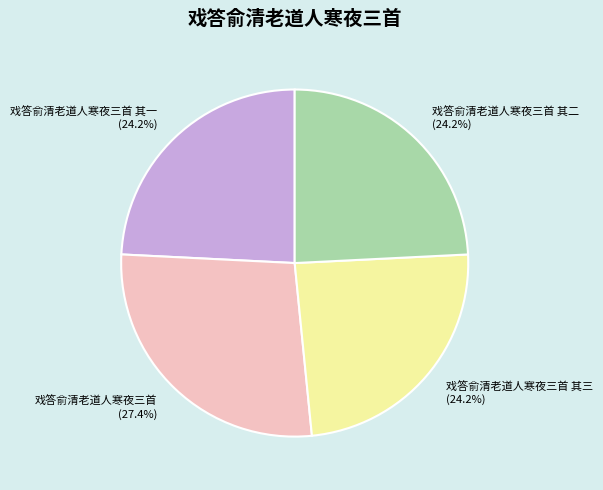

Between 戏答俞清老道人寒夜三首 其二 and 戏答俞清老道人寒夜三首, which is larger?

戏答俞清老道人寒夜三首